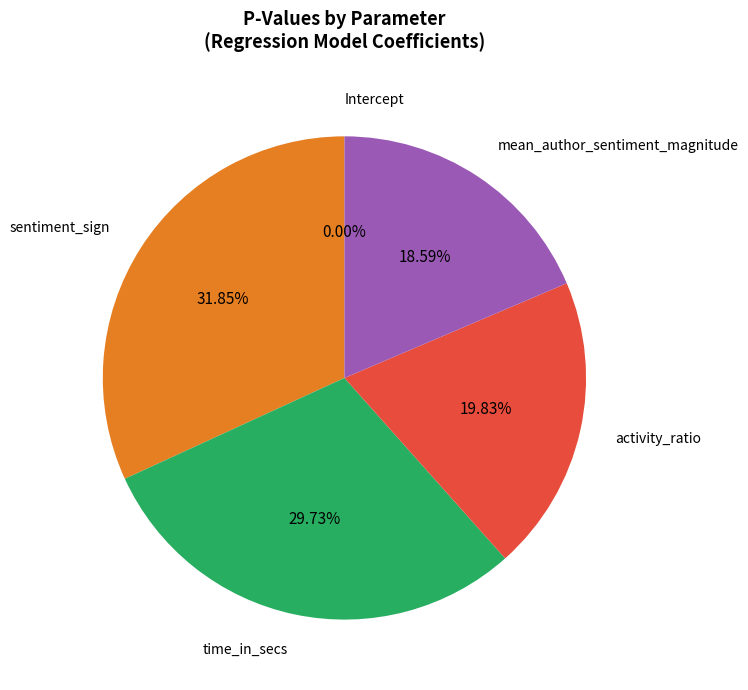

Which slice is the smallest?

Intercept